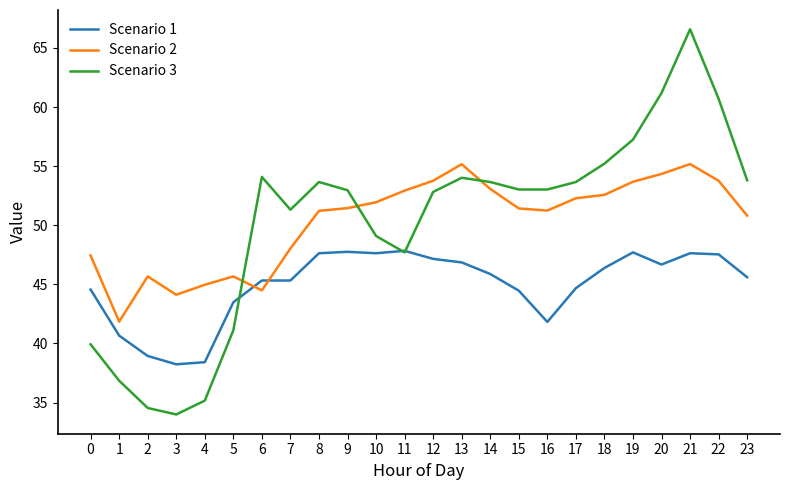

What is the greatest value displayed?

66.6